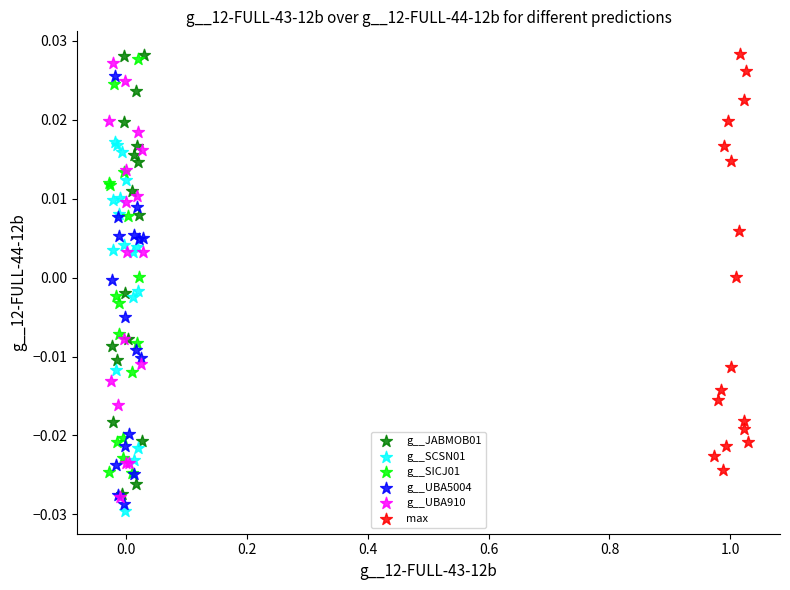

What are all the series names shown in the legend?

g__JABMOB01, g__SCSN01, g__SICJ01, g__UBA5004, g__UBA910, max